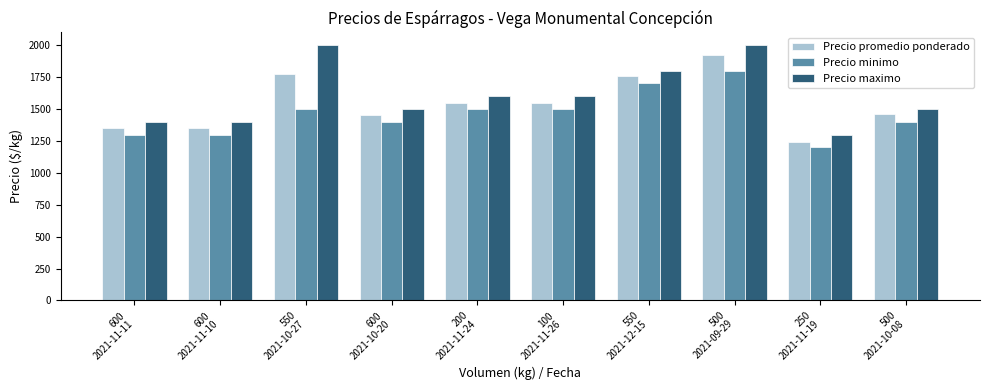

Which series has the widest spread of values?

Precio maximo